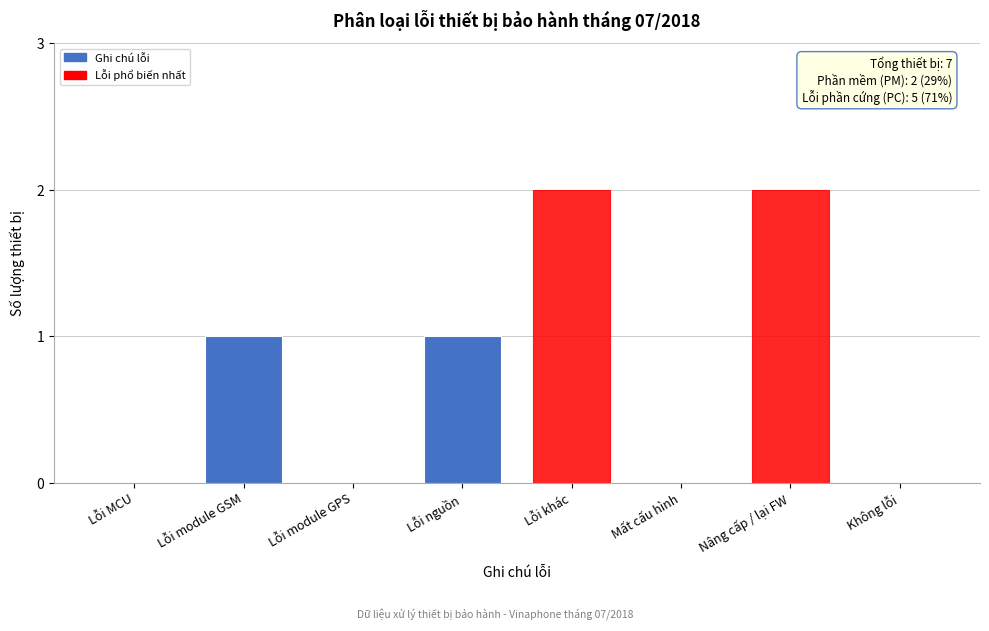

Reading right to left, list all the values displayed in this chart.

Không lỗi=0	Nâng cấp / lại FW=2	Mất cấu hình=0	Lỗi khác=2	Lỗi nguồn=1	Lỗi module GPS=0	Lỗi module GSM=1	Lỗi MCU=0